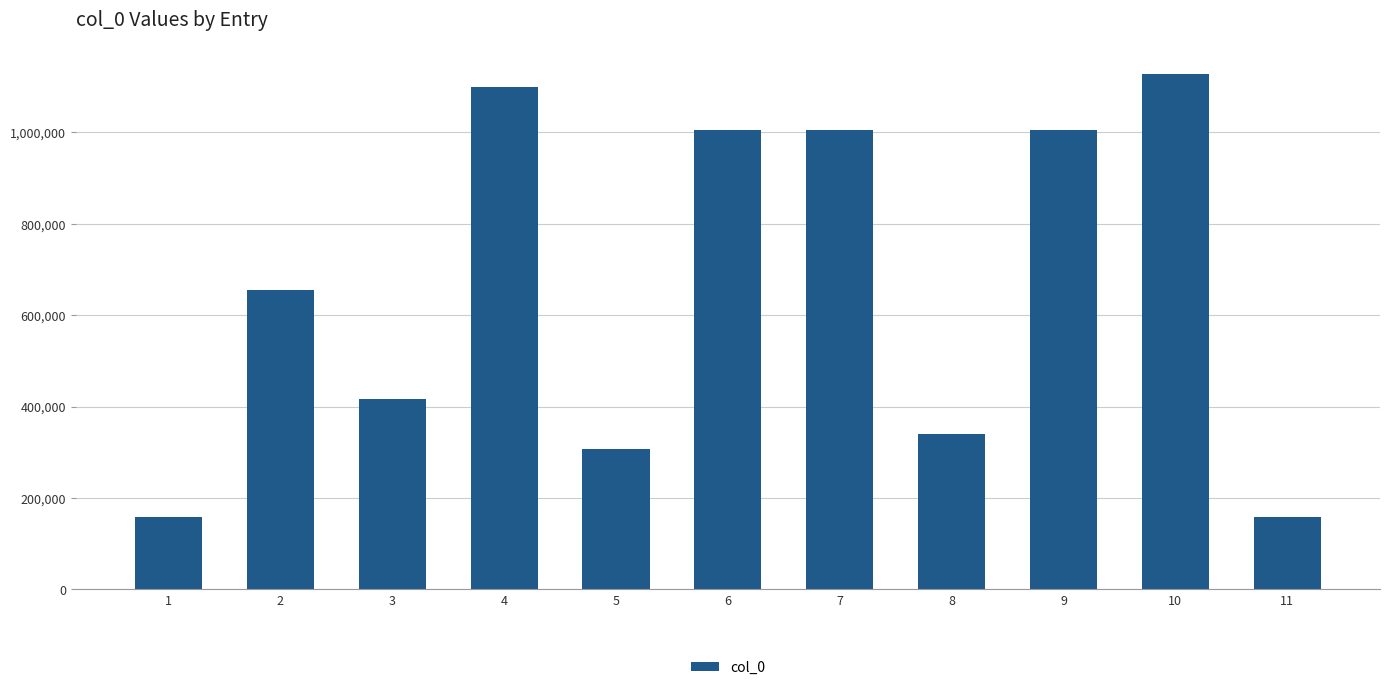

How many values are below 654982?

5